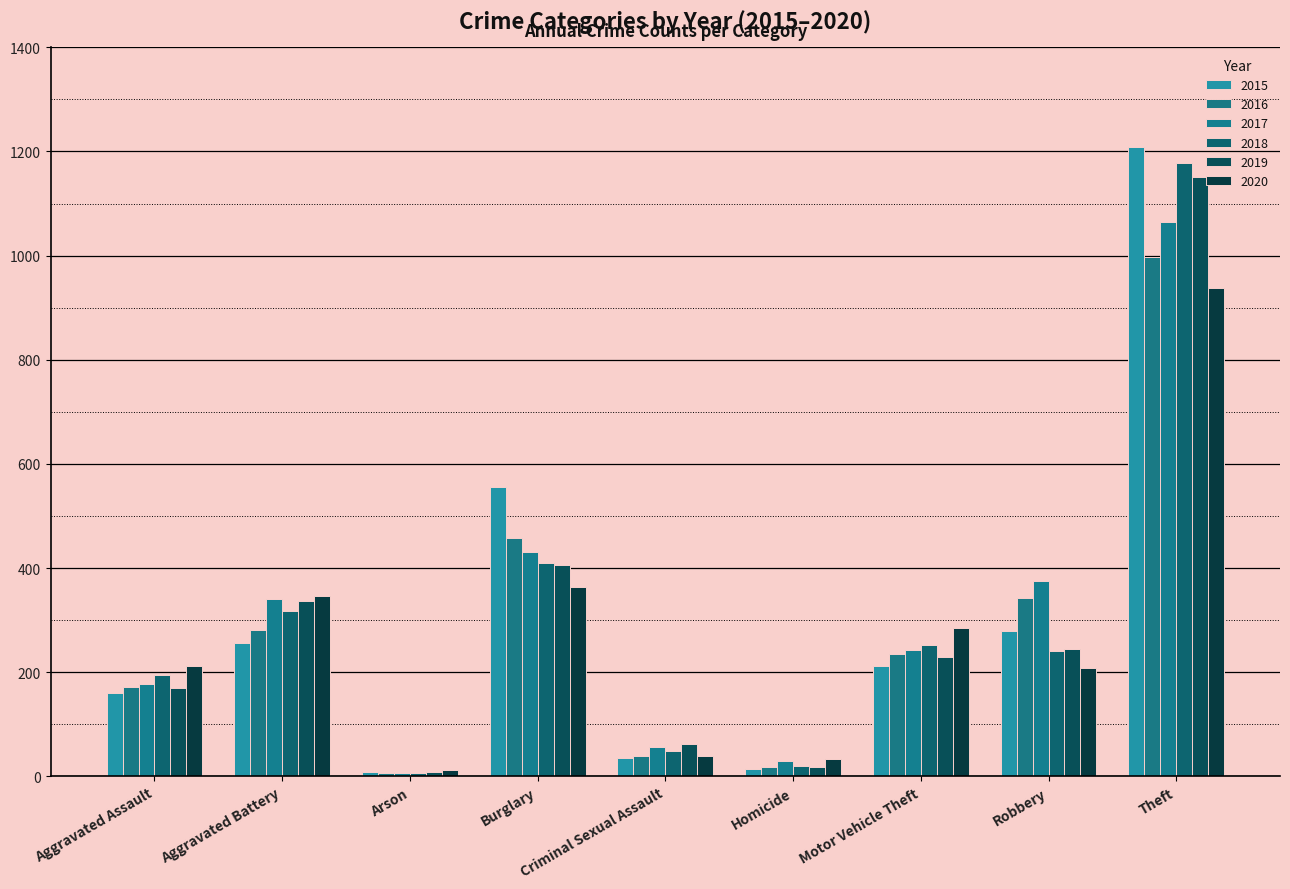

Reading right to left, transcribe all the data shown in this chart.

2015: 1208	280	213	14	36	556	8	256	160
2016: 998	343	235	19	39	457	6	281	171
2017: 1064	376	243	30	57	431	7	340	177
2018: 1178	241	253	21	48	409	6	318	195
2019: 1151	245	229	18	63	406	8	336	169
2020: 938	208	285	33	39	363	13	347	213